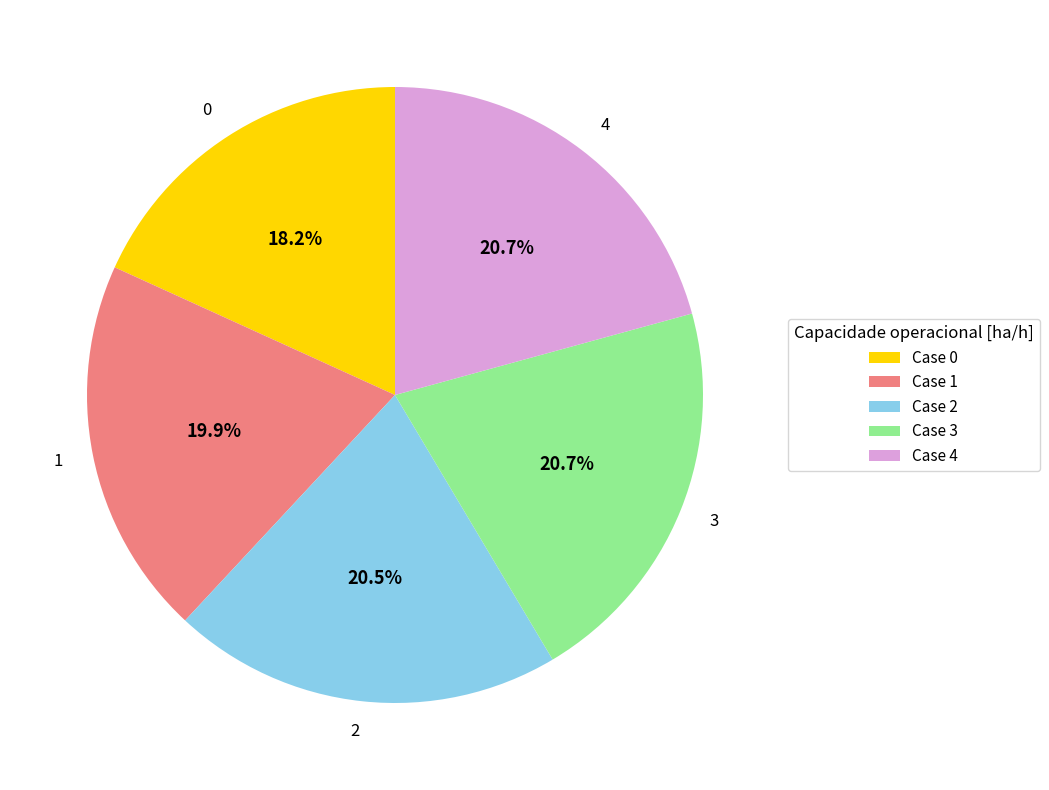

Between 0 and 3, which is larger?

3